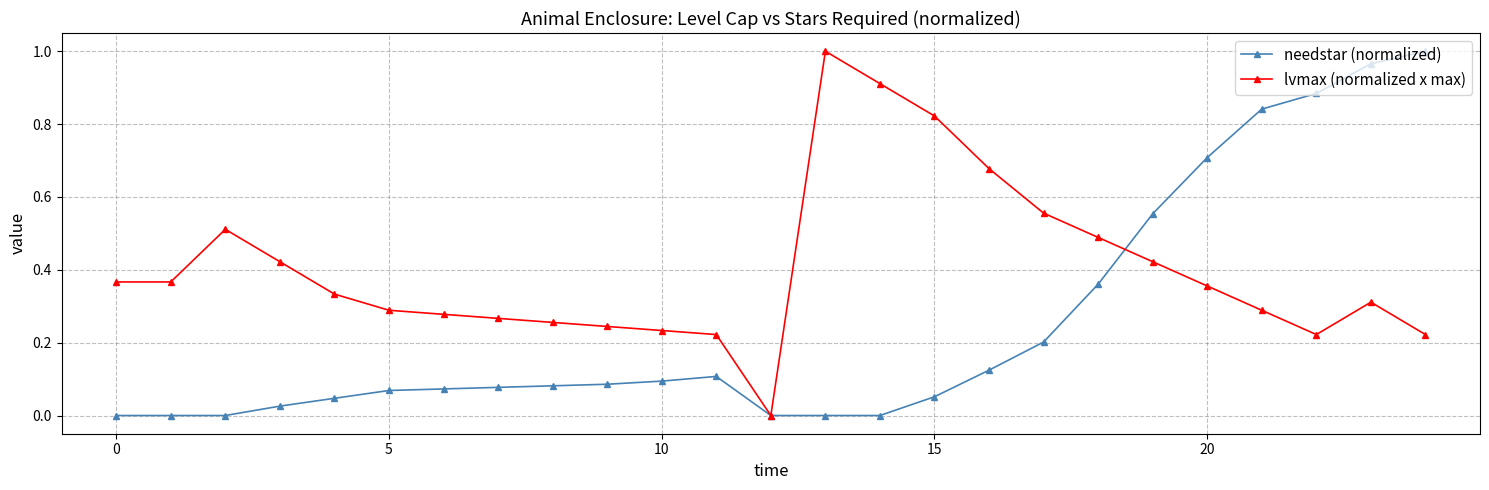

Rank the series by their average value, from lowest to highest.

needstar (normalized), lvmax (normalized x max)